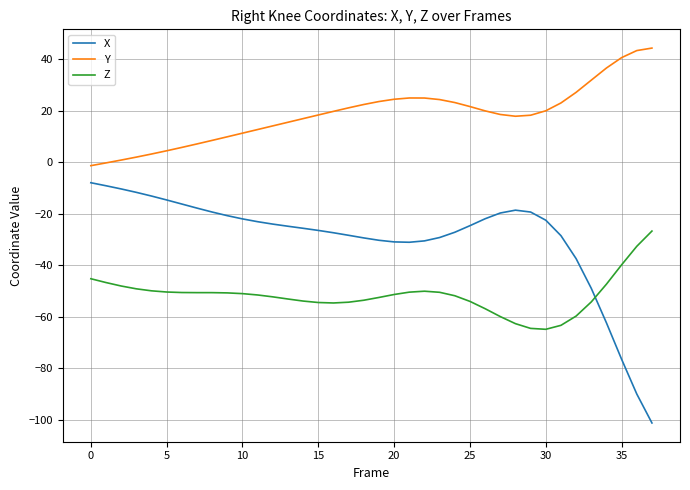

Which series has the largest range (max minus min)?

X